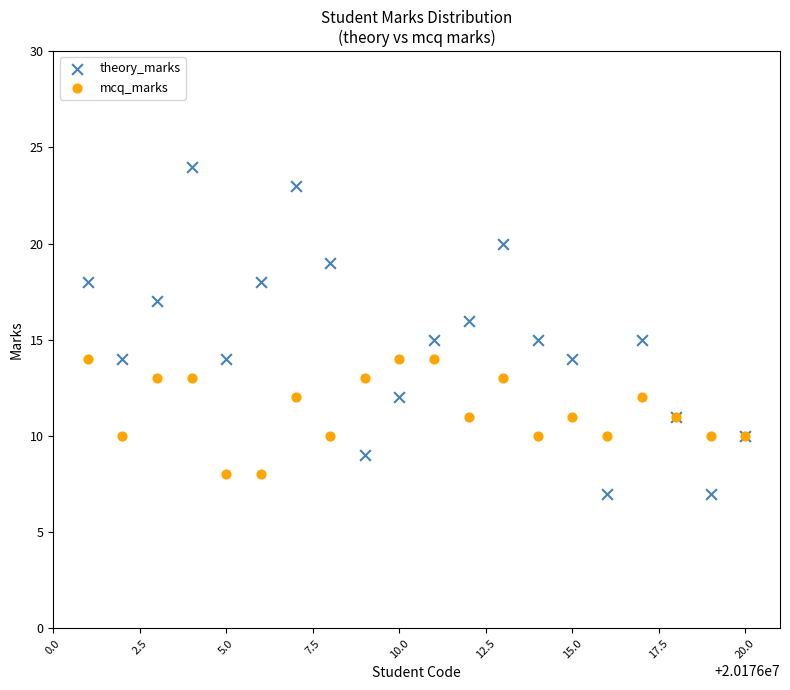

Which series has the widest spread of Y values?

theory_marks